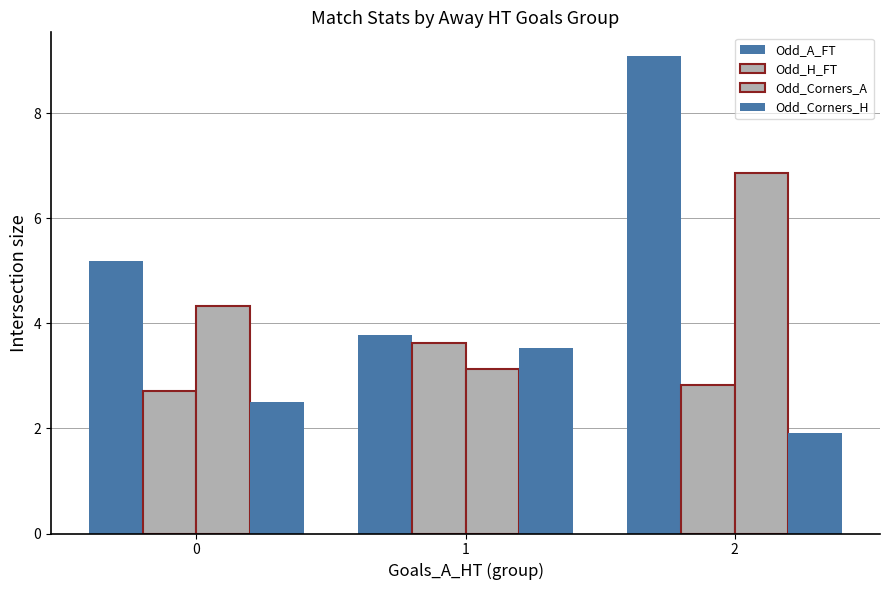

What is the difference between the highest and lowest values at 1?

0.7